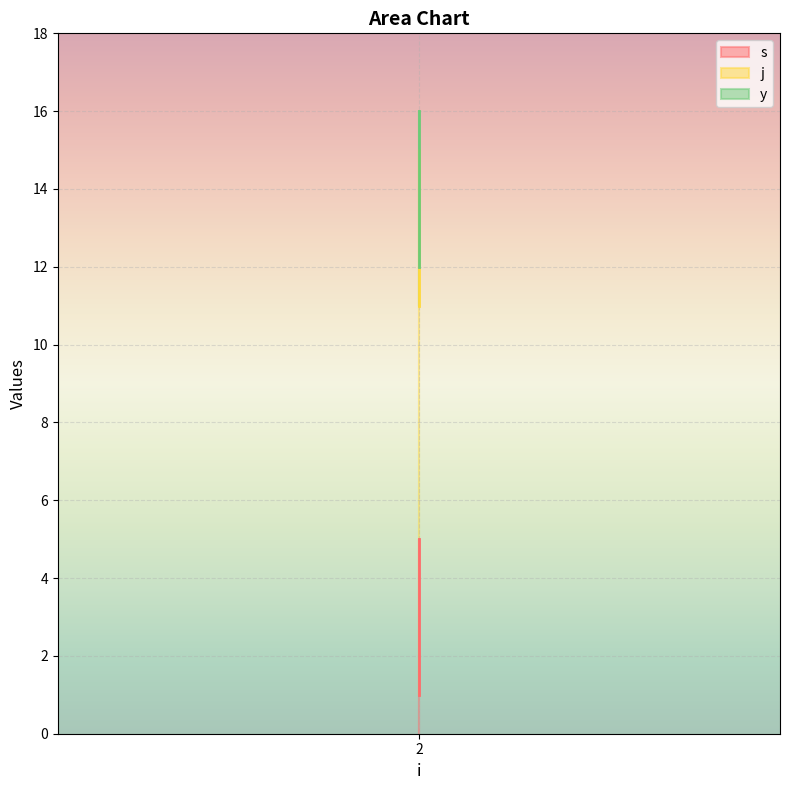

Which label corresponds to the largest value in the chart?

2